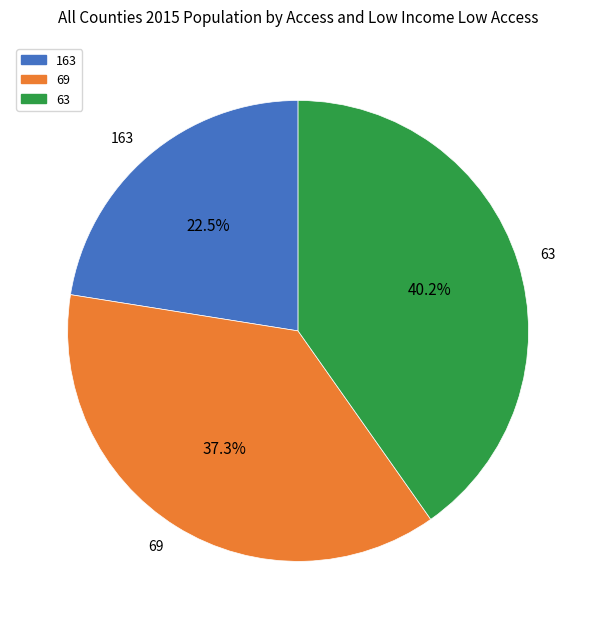

Which slice is the largest?

63